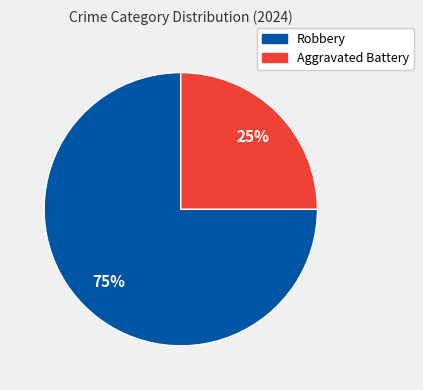

Rank the categories by value from highest to lowest.

Robbery, Aggravated Battery